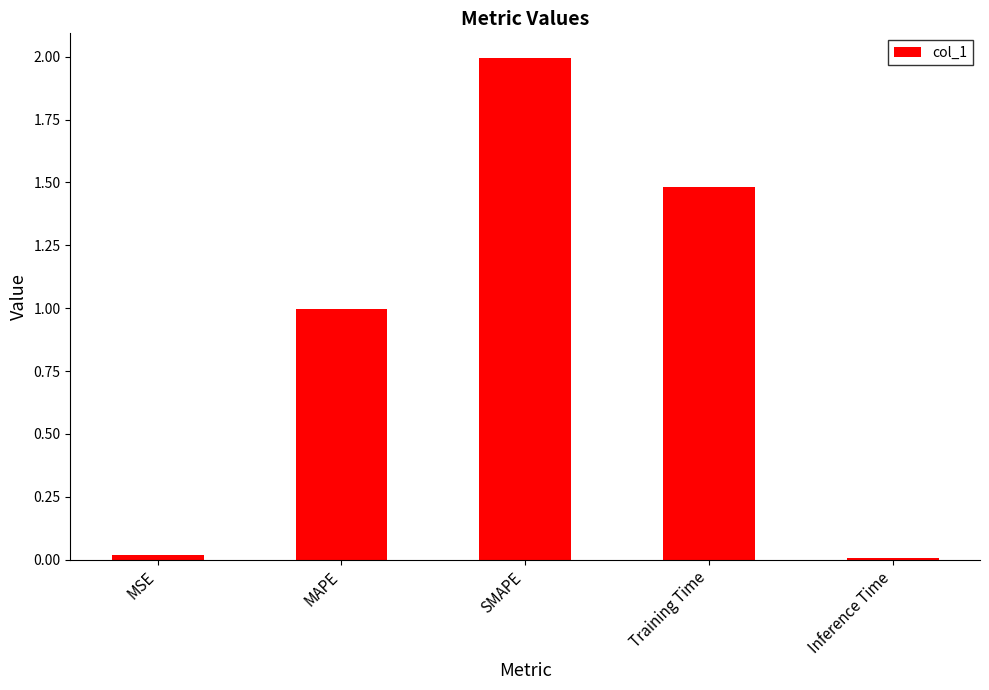

The value at Inference Time is 0.0. True or false?

True